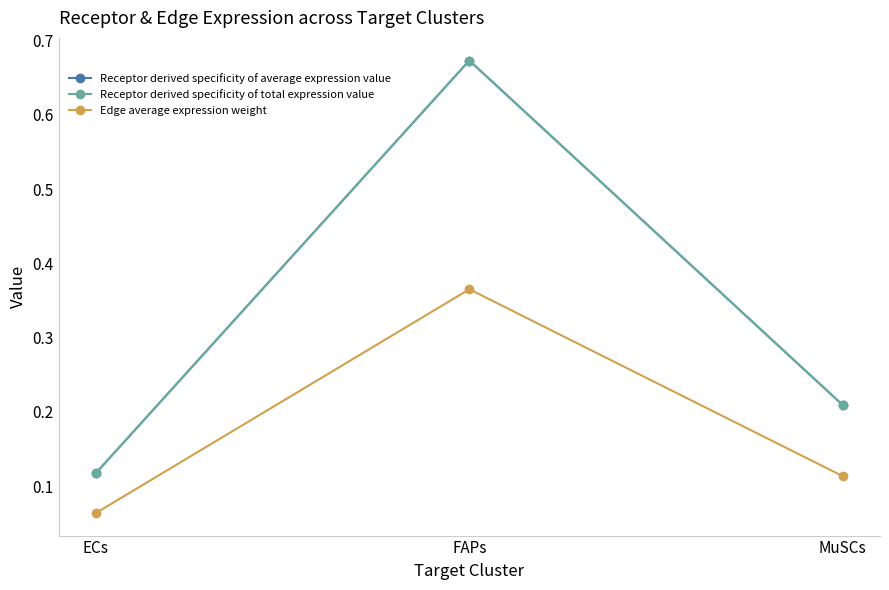

Reading left to right, list all the values displayed in this chart.

Receptor derived specificity of average expression value: ECs=0.1	FAPs=0.7	MuSCs=0.2
Receptor derived specificity of total expression value: ECs=0.1	FAPs=0.7	MuSCs=0.2
Edge average expression weight: ECs=0.1	FAPs=0.4	MuSCs=0.1